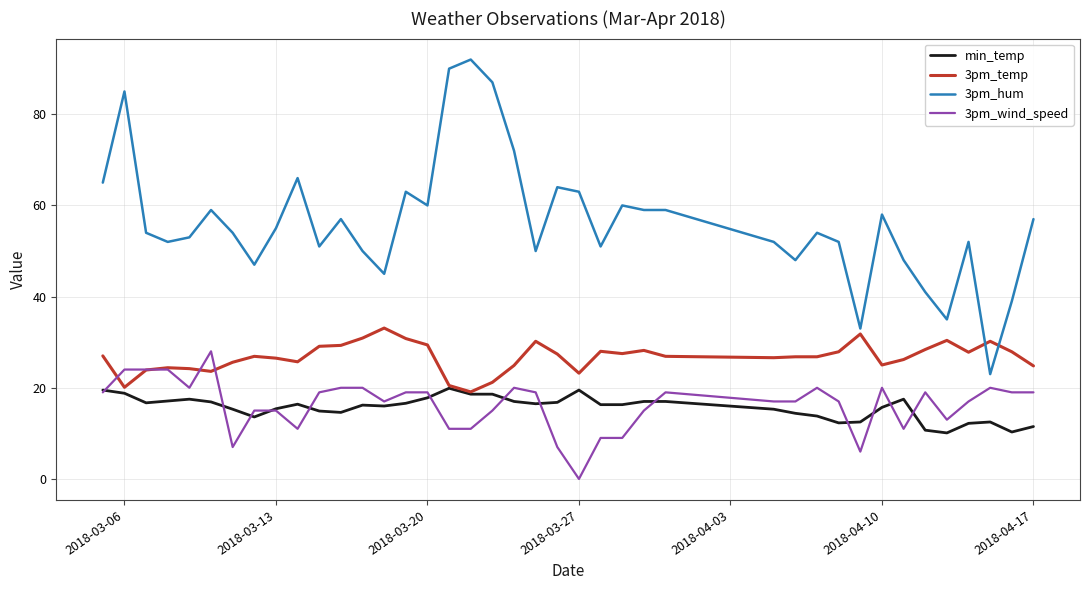

Which series has the largest total across all categories?

3pm_hum